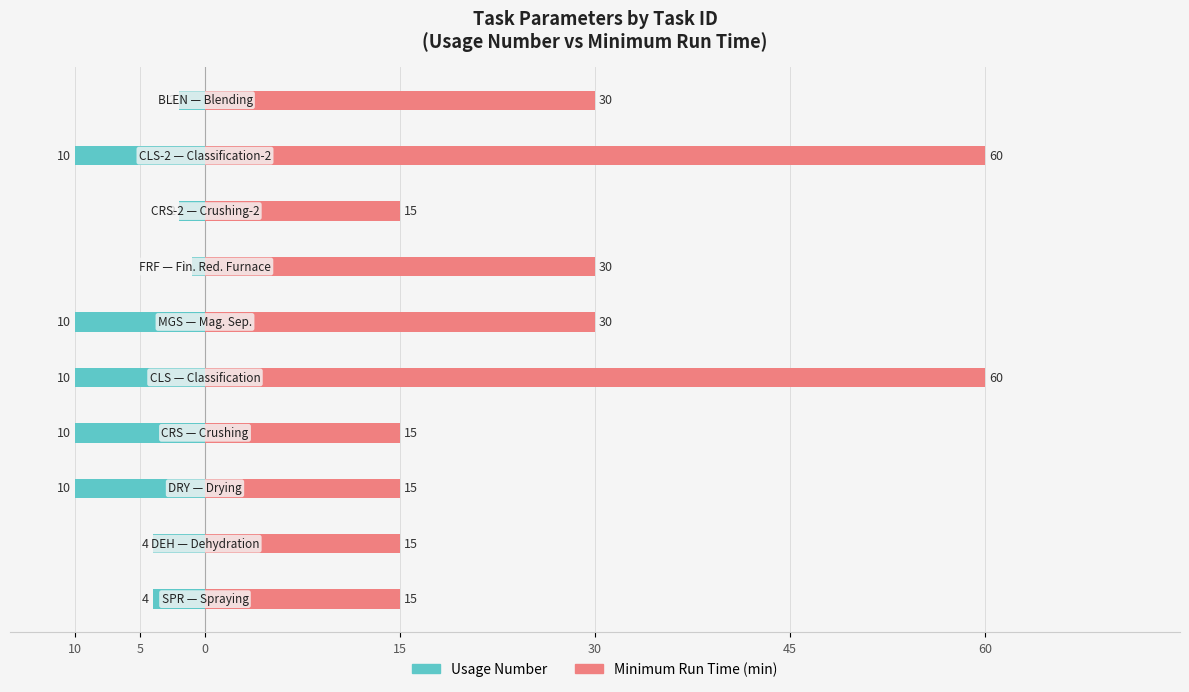

Count the minimum_run_time values in the range 15 to 30.

8